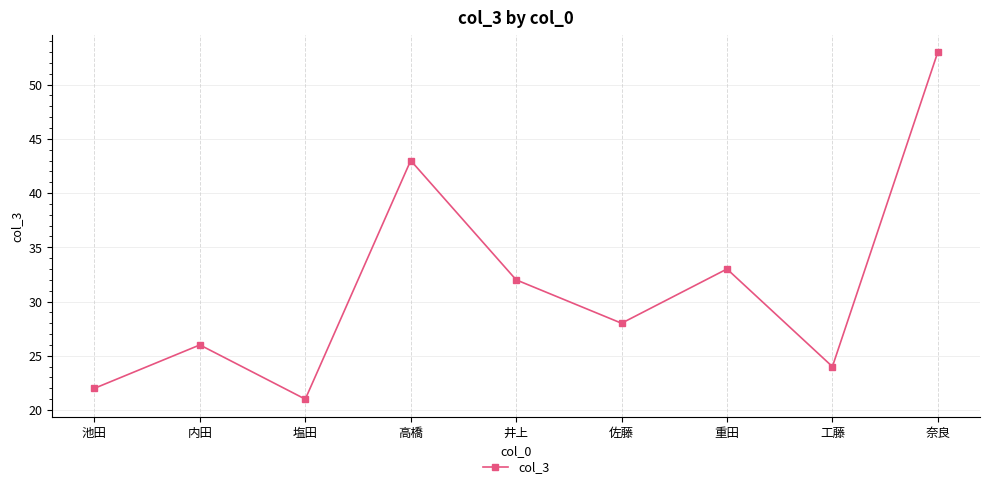

What position from the left is 工藤?

8